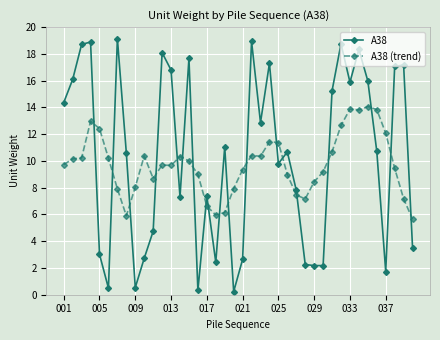

What is the value of the A38 point at the 36th from the left?

10.7